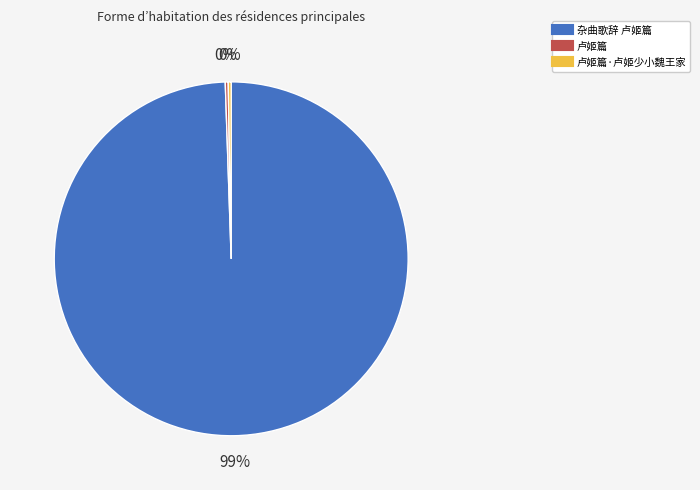

Is there a majority slice in this chart?

Yes